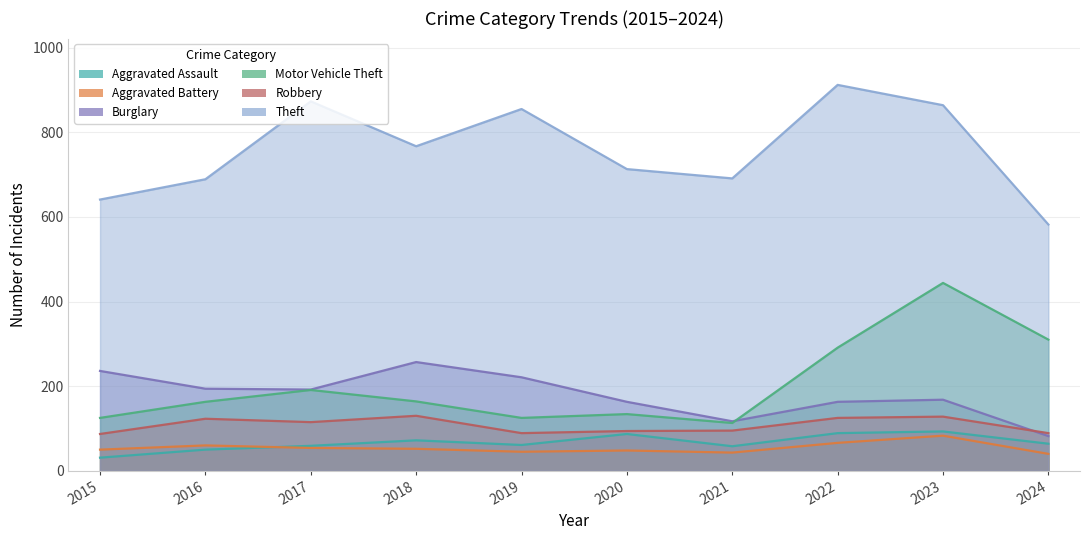

At which label does Motor Vehicle Theft first exceed 164?

2017